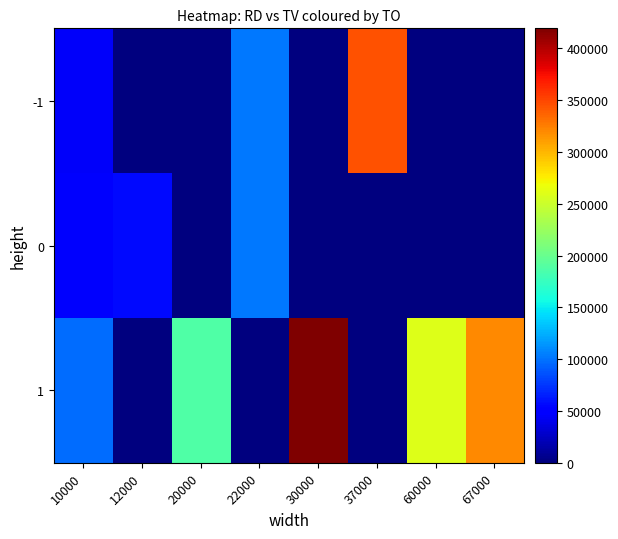

At which category is the sum across all series the highest?

30000